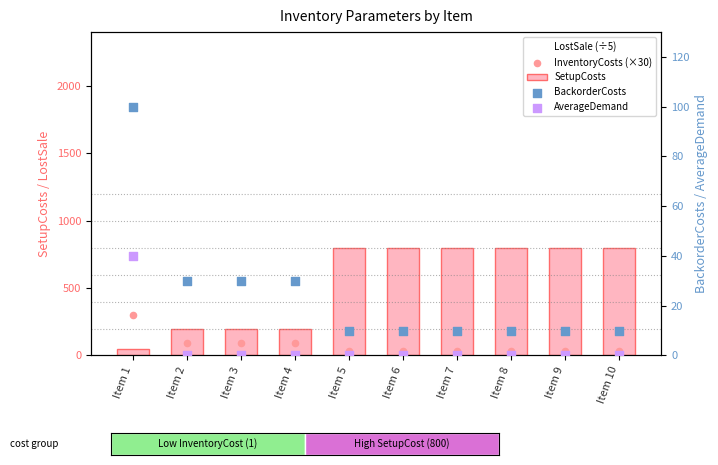

Which series contains the lowest Y value?

AverageDemand